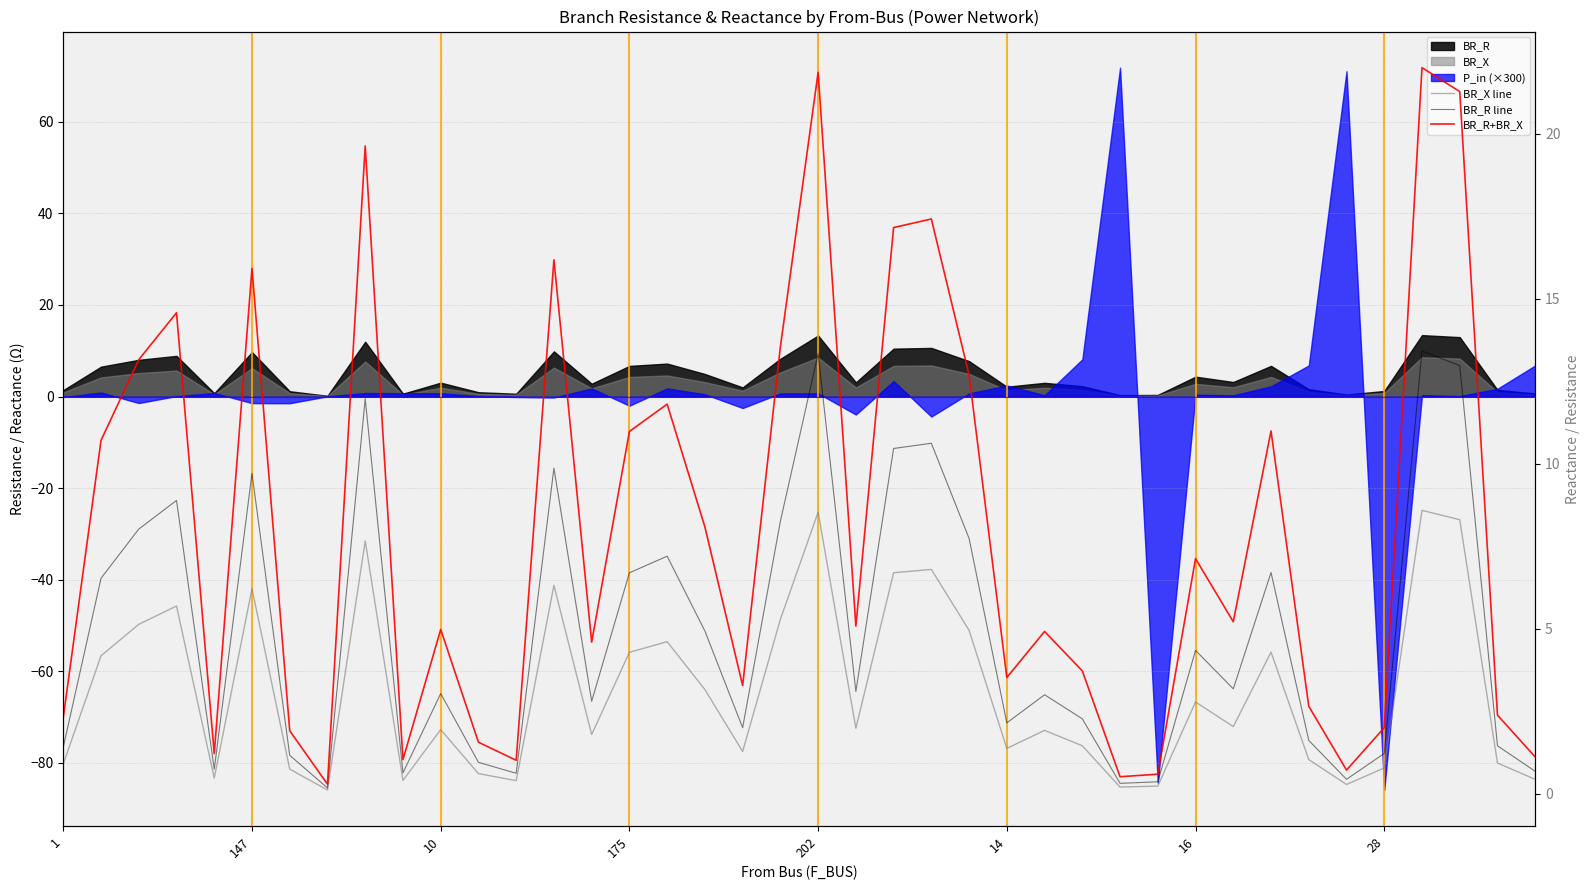

How many data points does each series have?

40